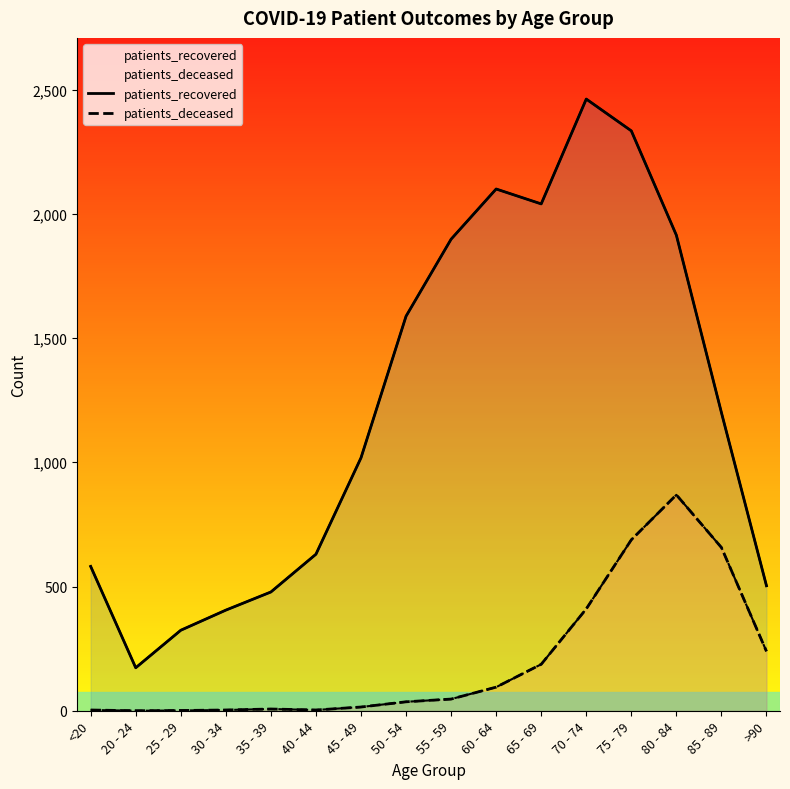

What are all the series names shown in the legend?

patients_recovered, patients_deceased